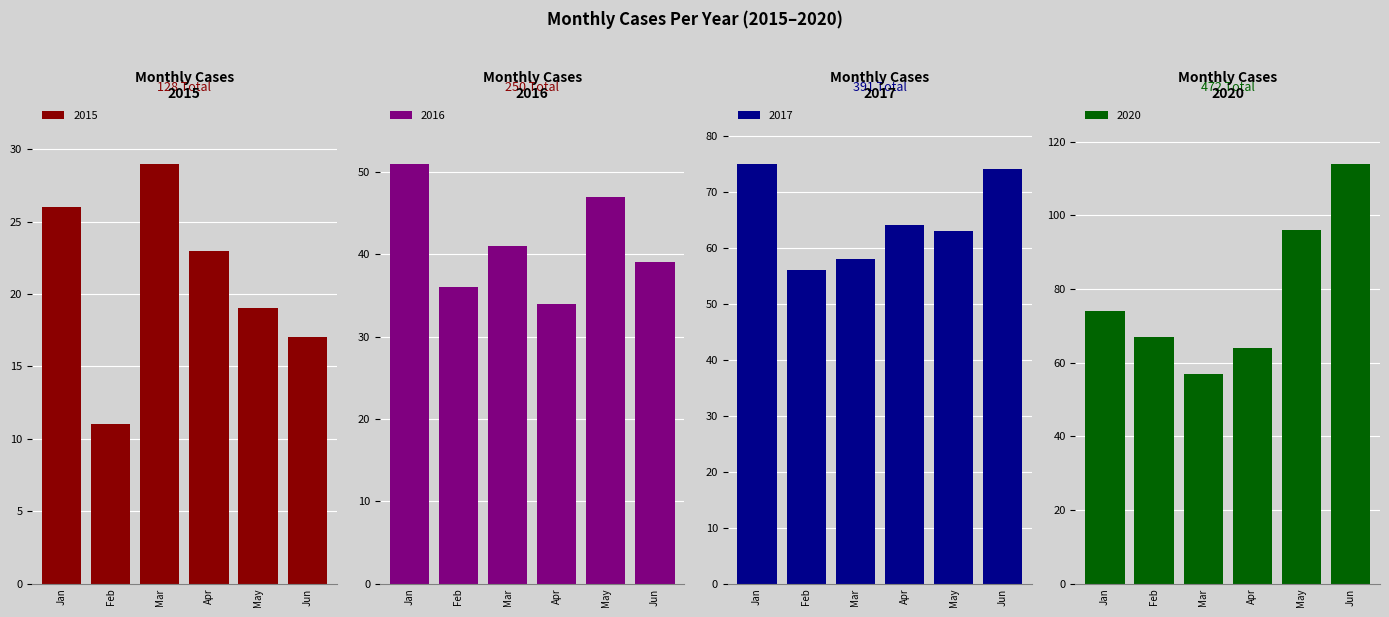

How many distinct data groups are displayed?

4